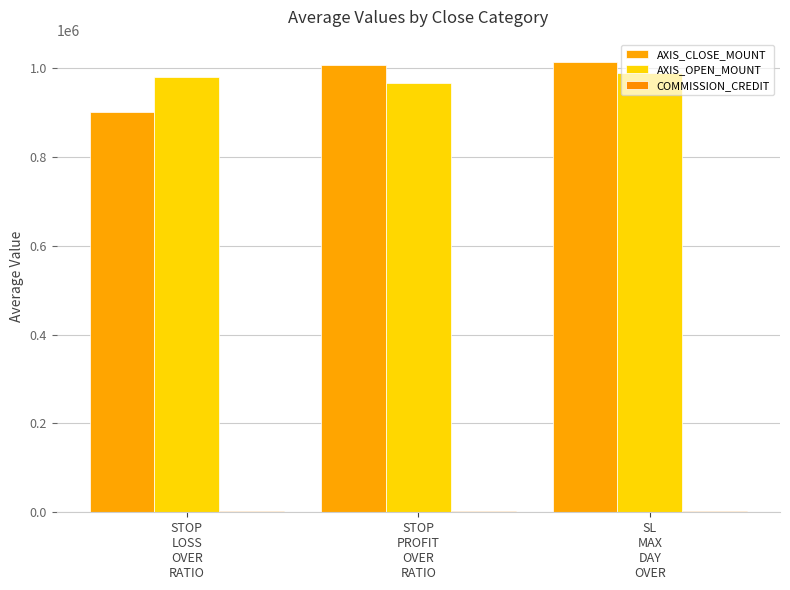

Rank the series at STOP
LOSS
OVER
RATIO from highest to lowest value.

AXIS_OPEN_MOUNT, AXIS_CLOSE_MOUNT, COMMISSION_CREDIT